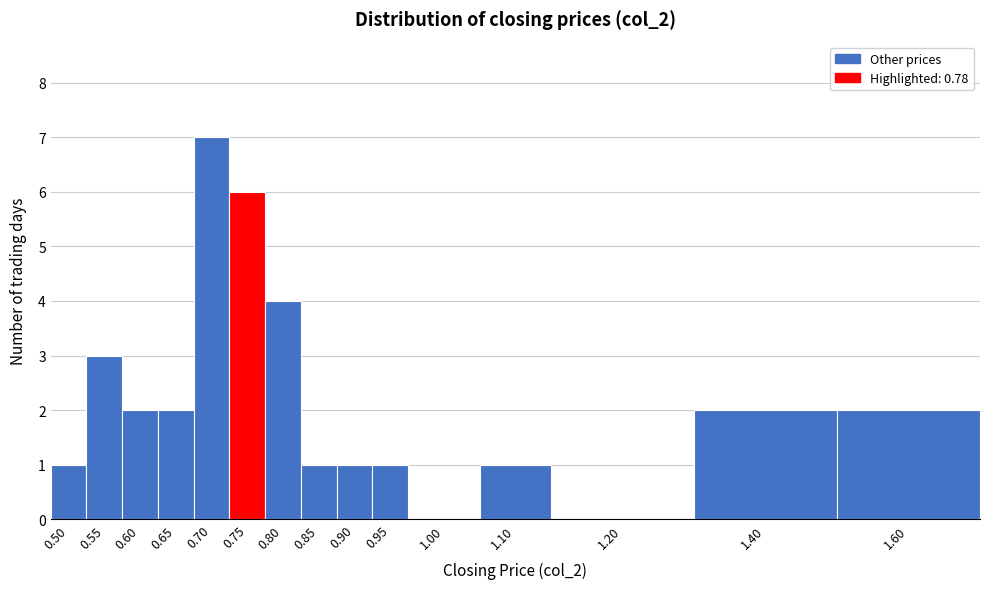

Reading left to right, transcribe all the data shown in this chart.

0.50=1	0.55=3	0.60=2	0.65=2	0.70=7	0.75=6	0.80=4	0.85=1	0.90=1	0.95=1	1.00=0	1.10=1	1.20=0	1.40=2	1.60=2